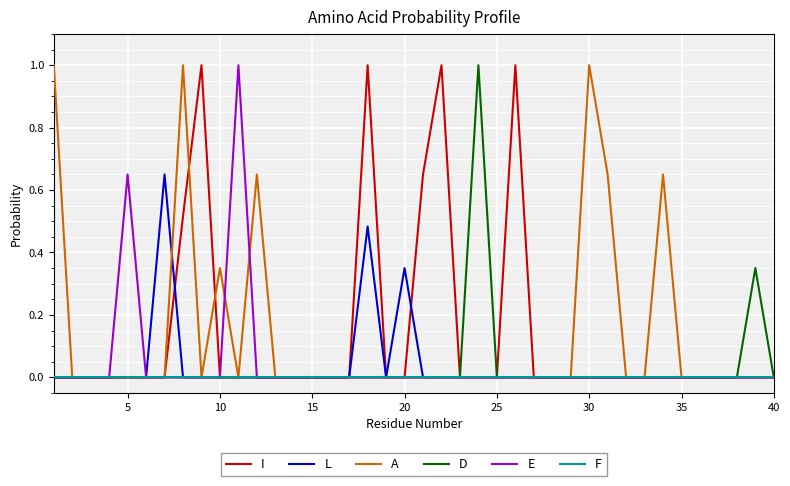

What is the highest value of the E series?

1.0